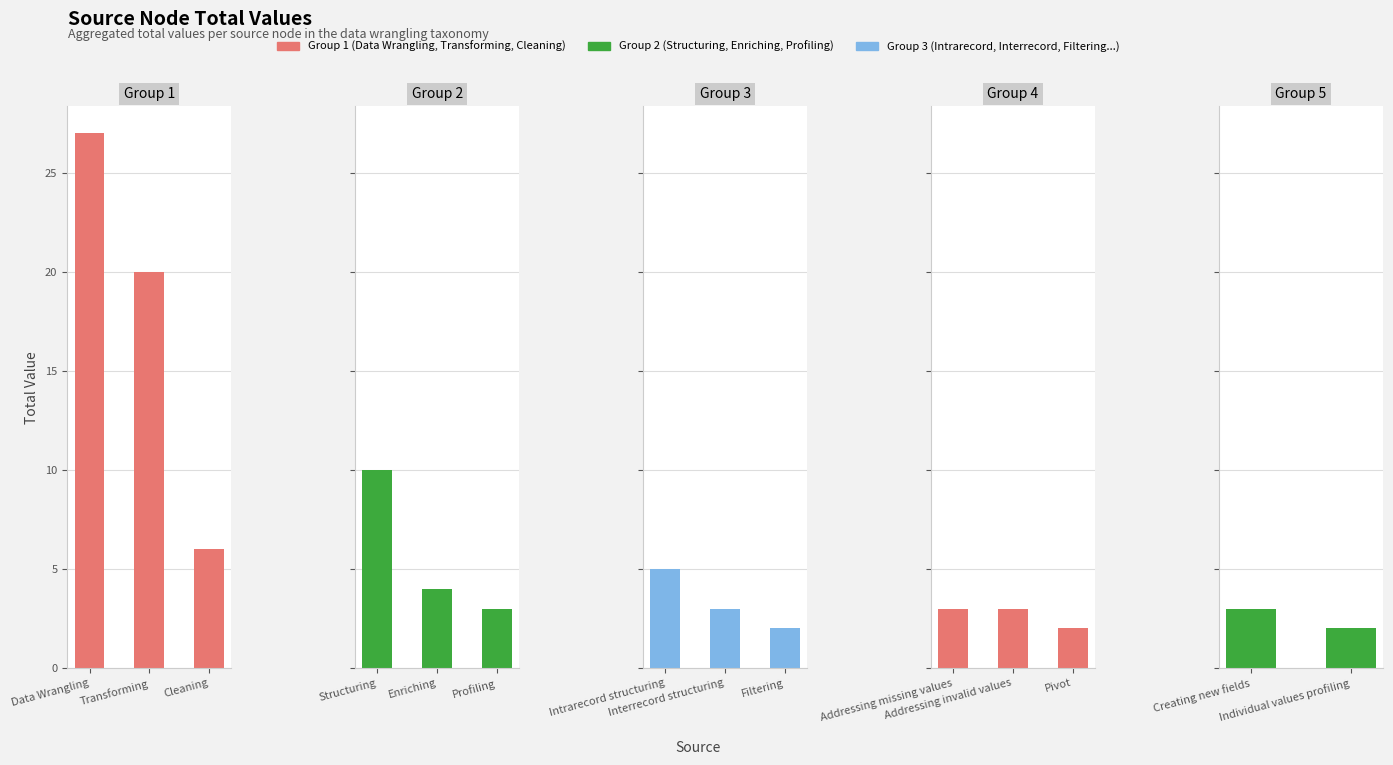

What is the approximate value at Structuring?

10